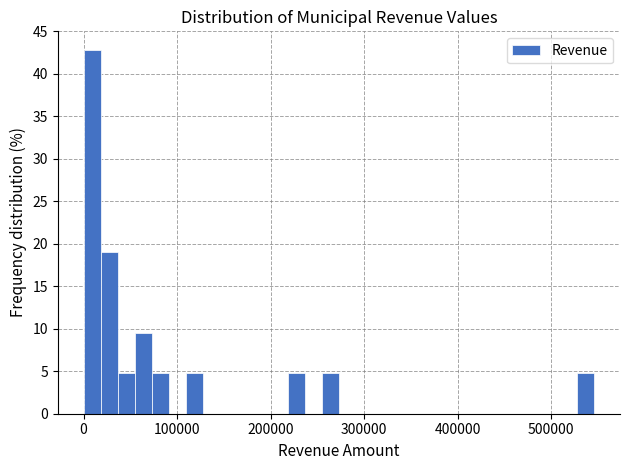

Read against the x-axis, roughly where is the centre of the tallest bar?

10000